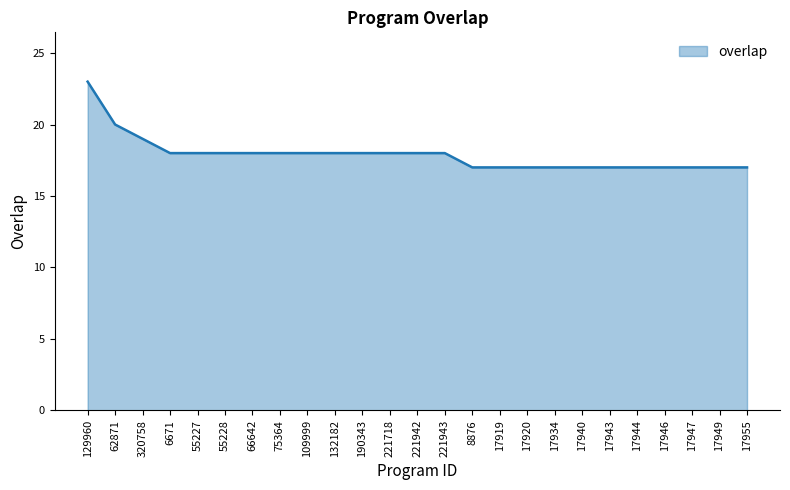

Reading right to left, what are all the values shown in this chart?

17	17	17	17	17	17	17	17	17	17	17	18	18	18	18	18	18	18	18	18	18	18	19	20	23